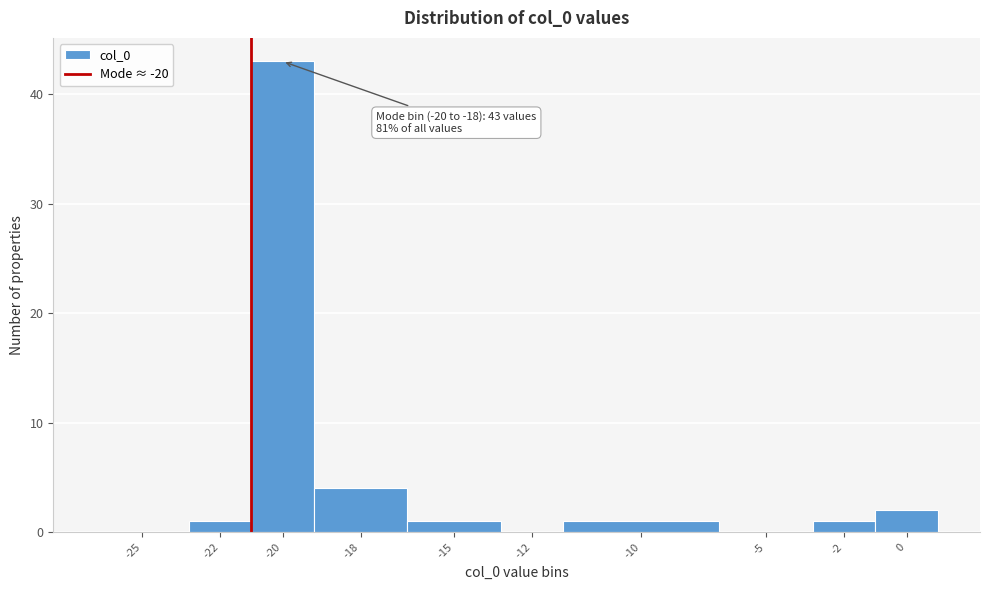

Reading left to right, what are all the values shown in this chart?

-25=0	-22=1	-20=43	-18=4	-15=1	-12=0	-10=1	-5=0	-2=1	0=2